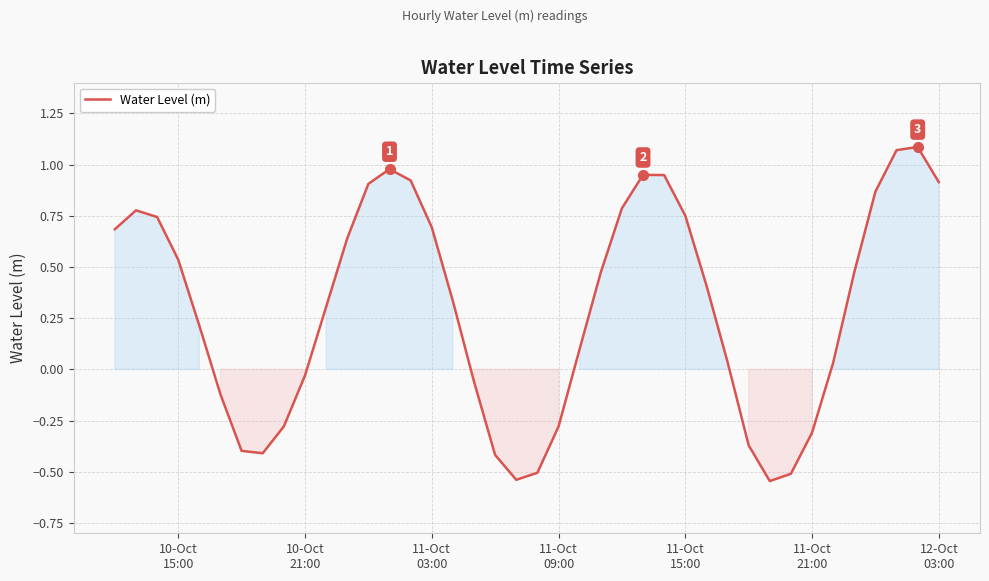

What is the difference between the maximum and minimum values?

1.6